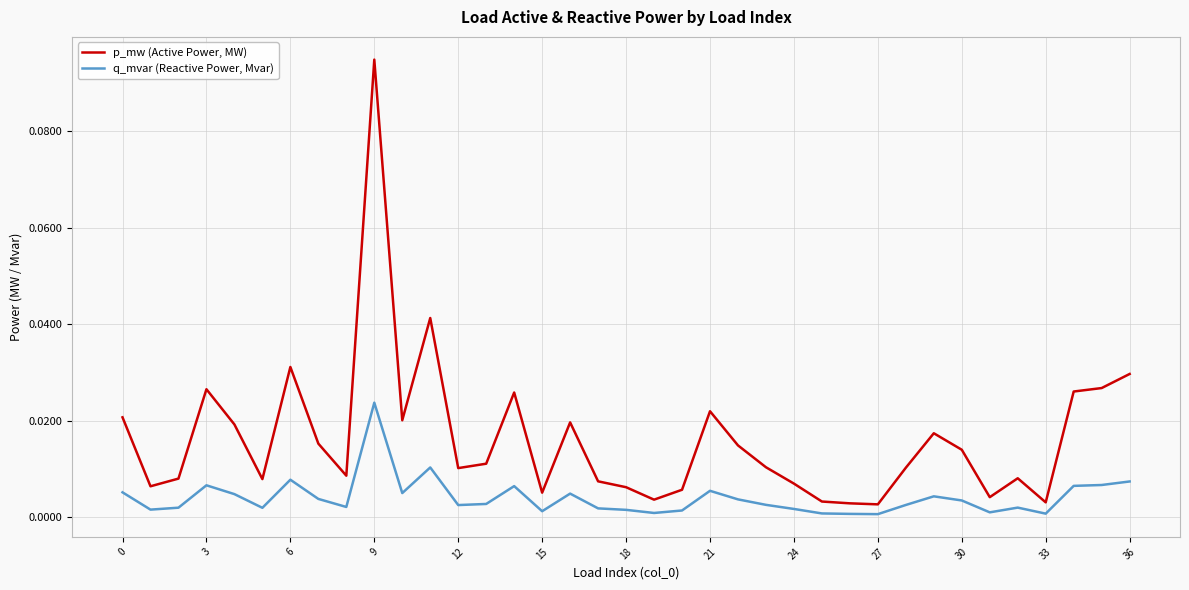

Which series has the largest range (max minus min)?

p_mw (Active Power, MW)